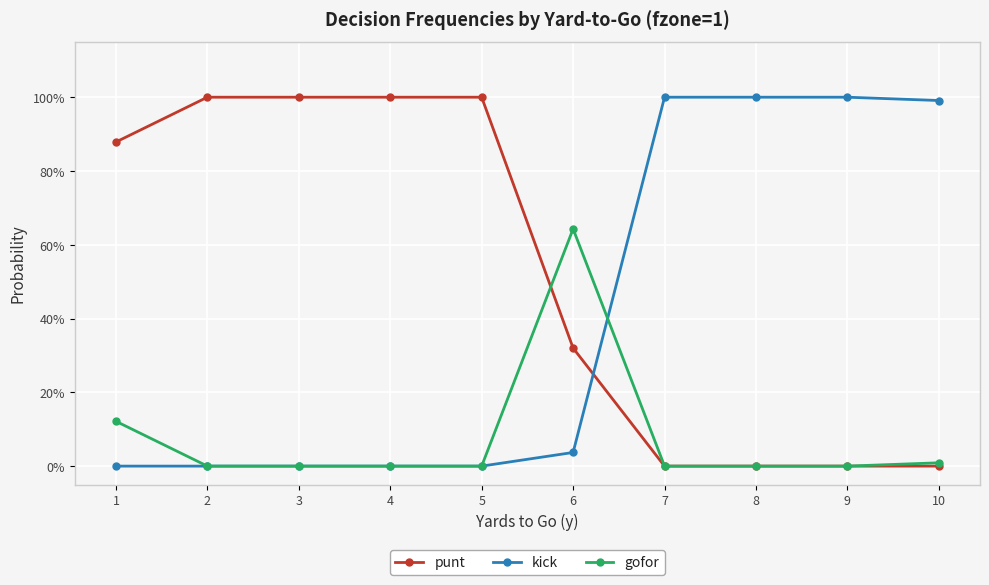

Is it true that kick equals 0.0 at 6?

True